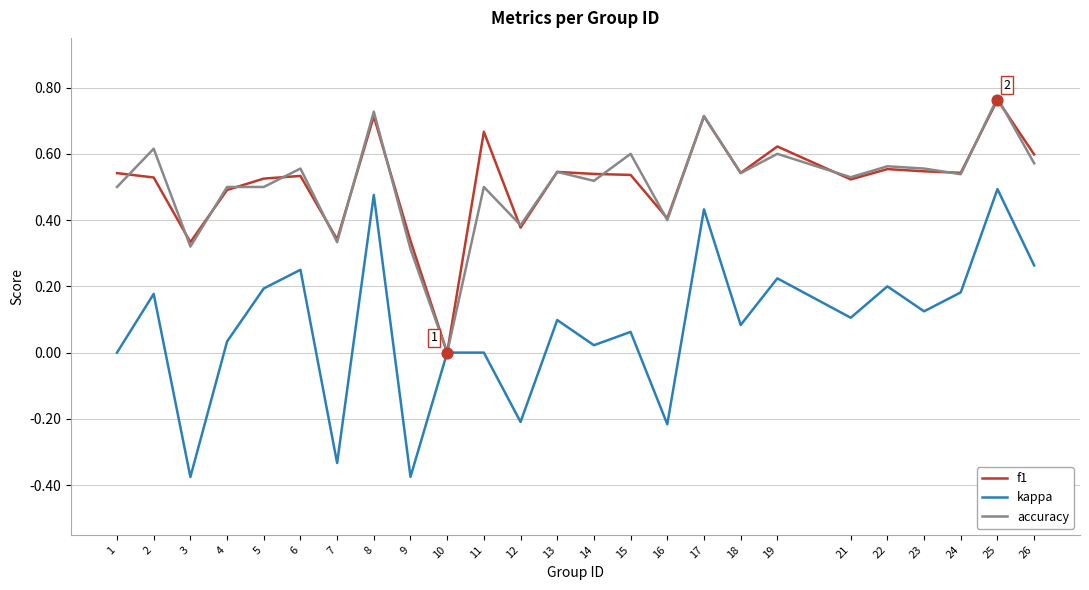

At which category is the sum across all series the highest?

25